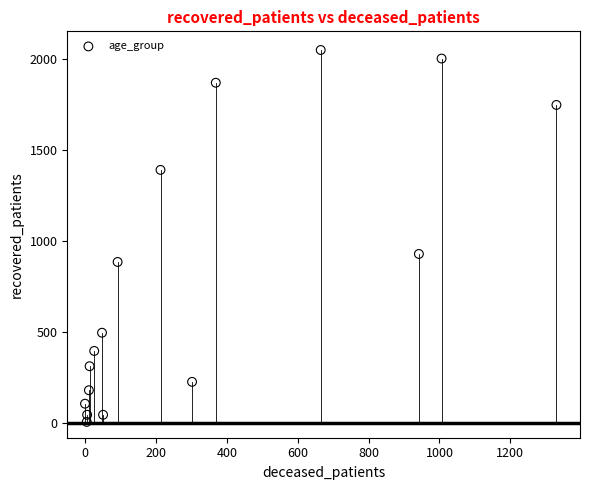

What Y value in the scatter plot is closest to 1029?

930